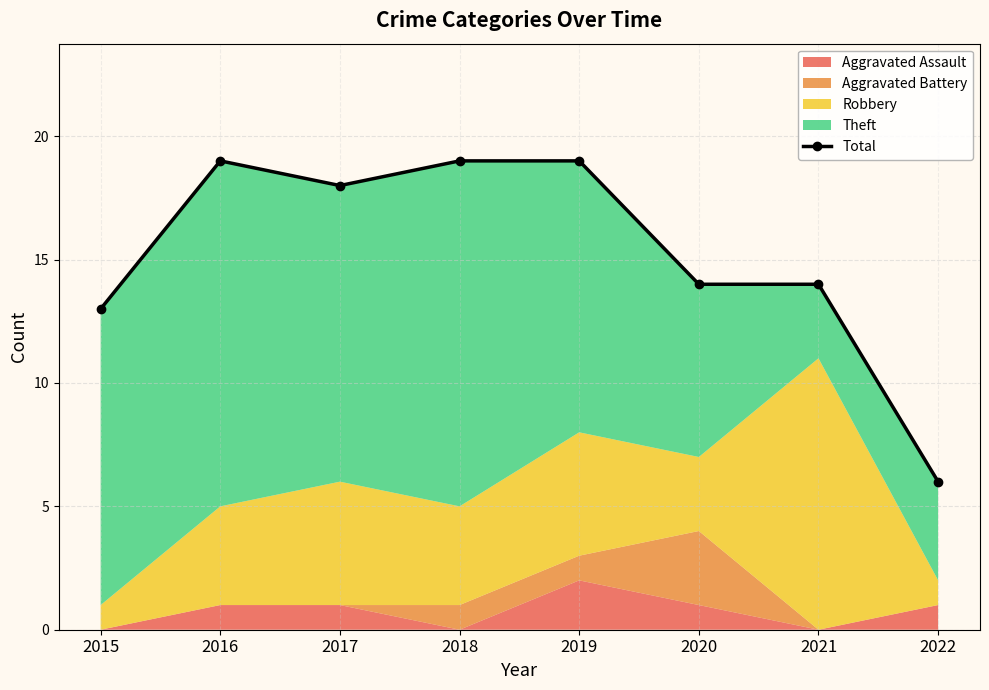

What is the ratio of the value at 2019 to the value at 2017?

1.1